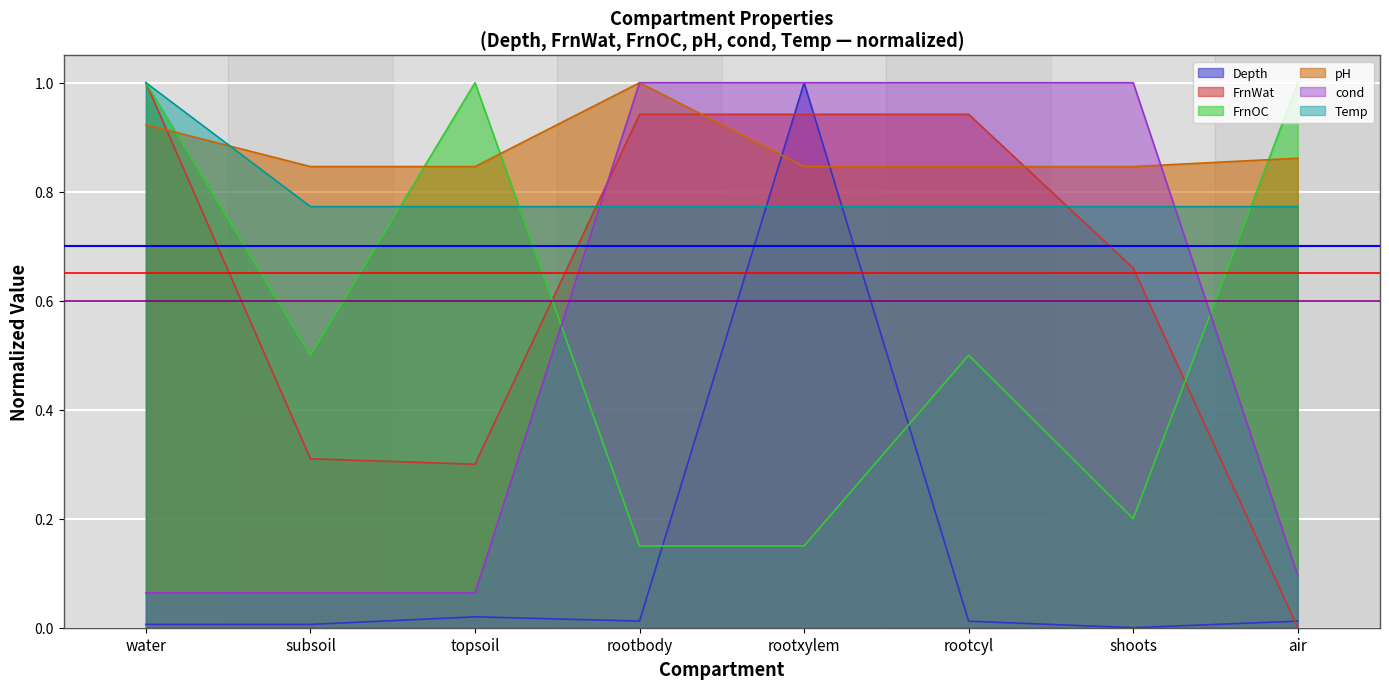

True or false: FrnOC has more than 1 interior local peaks.

True